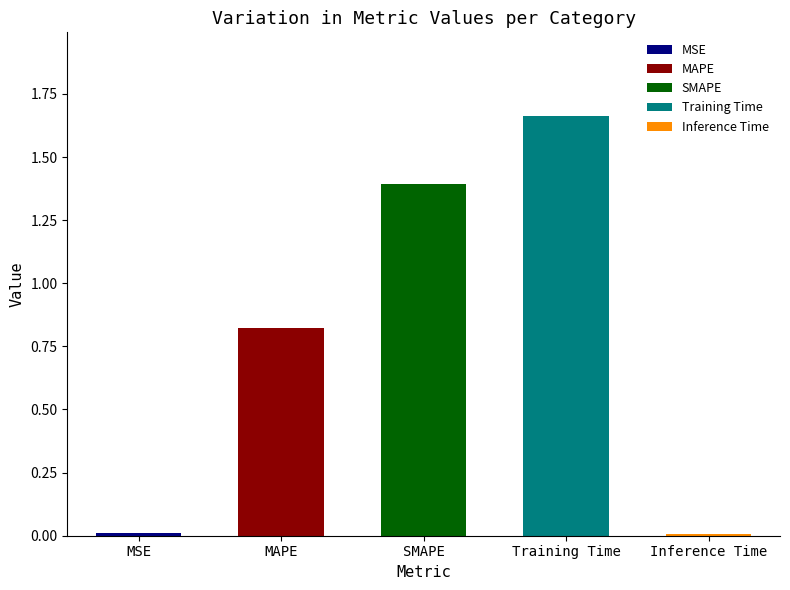

What is the average value?

0.8